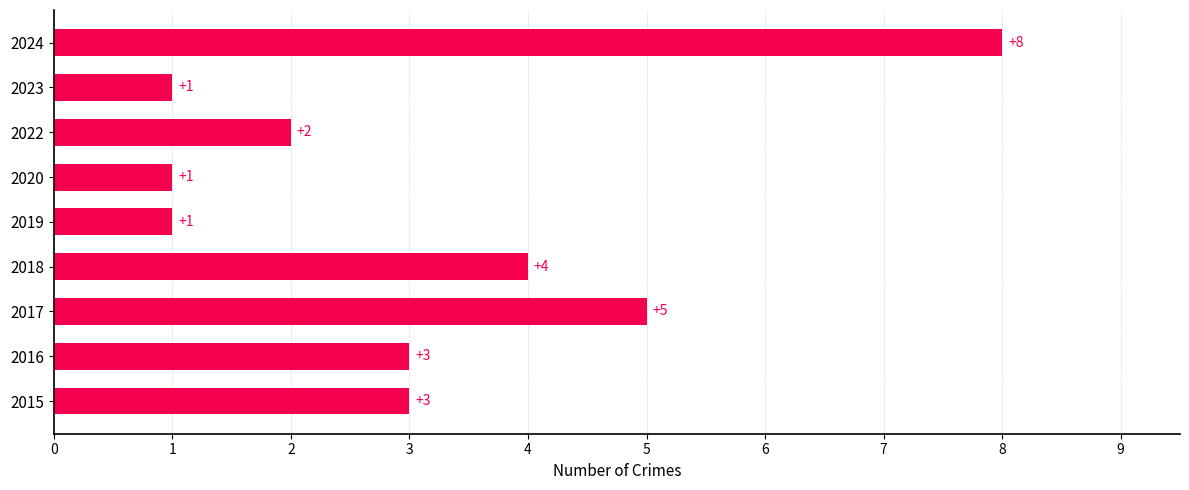

How many values are between 1 and 4?

7